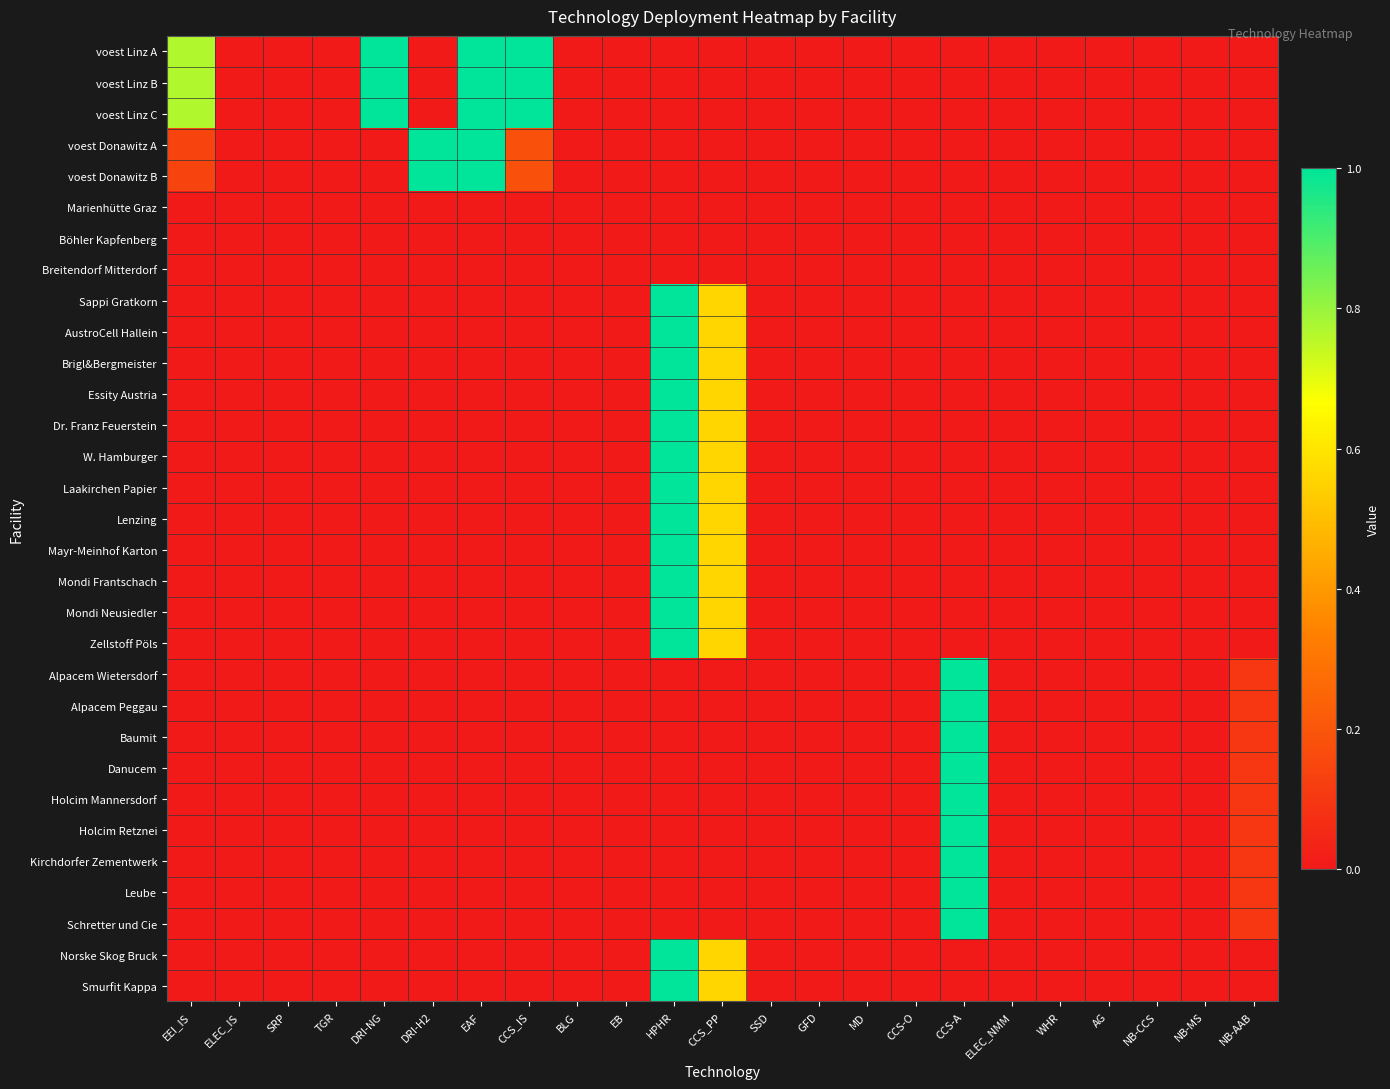

Which series has the largest range (max minus min)?

voest Linz A